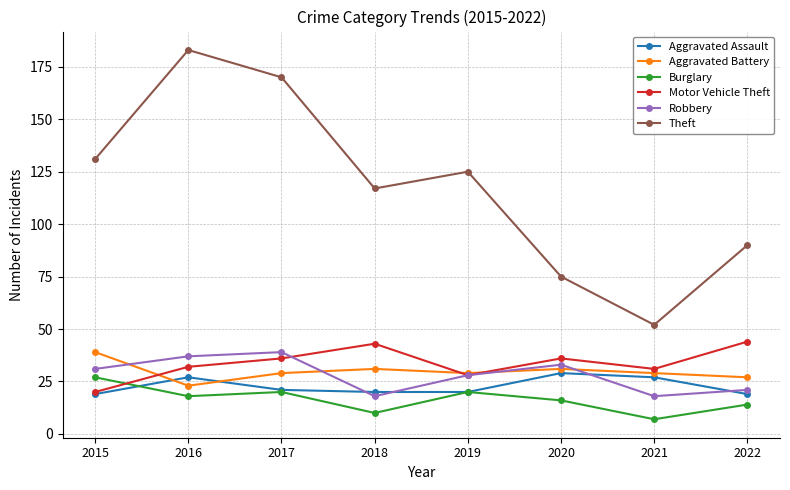

At how many categories does at least one series exceed 105?

5